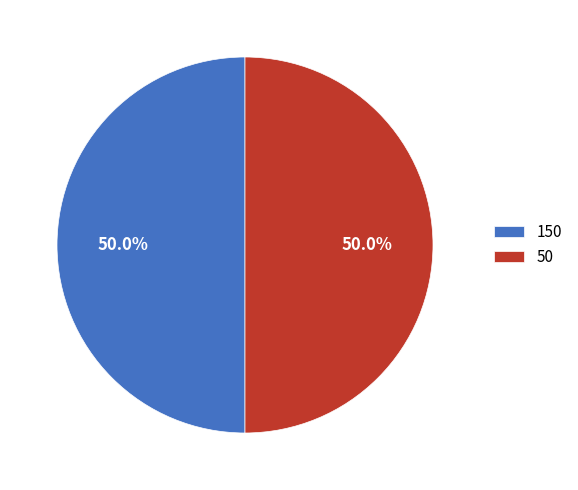

What is the ratio of the value at 50 to the value at 150?

1.0